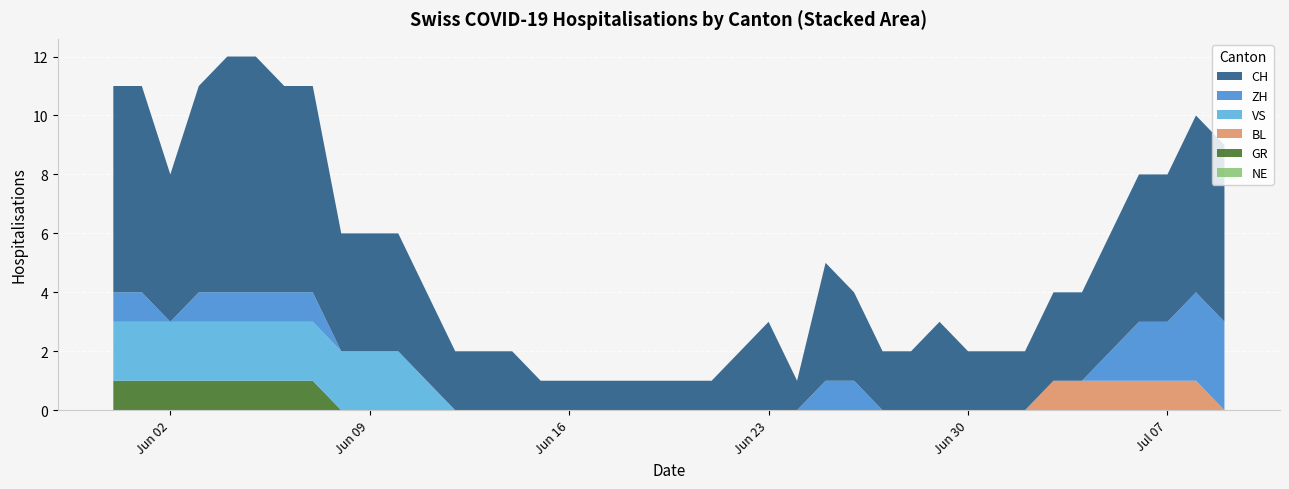

Reading left to right, list all the values displayed in this chart.

CH: 7	7	5	7	8	8	7	7	4	4	4	3	2	2	2	1	1	1	1	1	1	1	2	3	1	4	3	2	2	3	2	2	2	3	3	4	5	5	6	6
ZH: 1	1	0	1	1	1	1	1	0	0	0	0	0	0	0	0	0	0	0	0	0	0	0	0	0	1	1	0	0	0	0	0	0	0	0	1	2	2	3	3
VS: 2	2	2	2	2	2	2	2	2	2	2	1	0	0	0	0	0	0	0	0	0	0	0	0	0	0	0	0	0	0	0	0	0	0	0	0	0	0	0	0
BL: 0	0	0	0	0	0	0	0	0	0	0	0	0	0	0	0	0	0	0	0	0	0	0	0	0	0	0	0	0	0	0	0	0	1	1	1	1	1	1	0
GR: 1	1	1	1	1	1	1	1	0	0	0	0	0	0	0	0	0	0	0	0	0	0	0	0	0	0	0	0	0	0	0	0	0	0	0	0	0	0	0	0
NE: 0	0	0	0	0	0	0	0	0	0	0	0	0	0	0	0	0	0	0	0	0	0	0	0	0	0	0	0	0	0	0	0	0	0	0	0	0	0	0	0